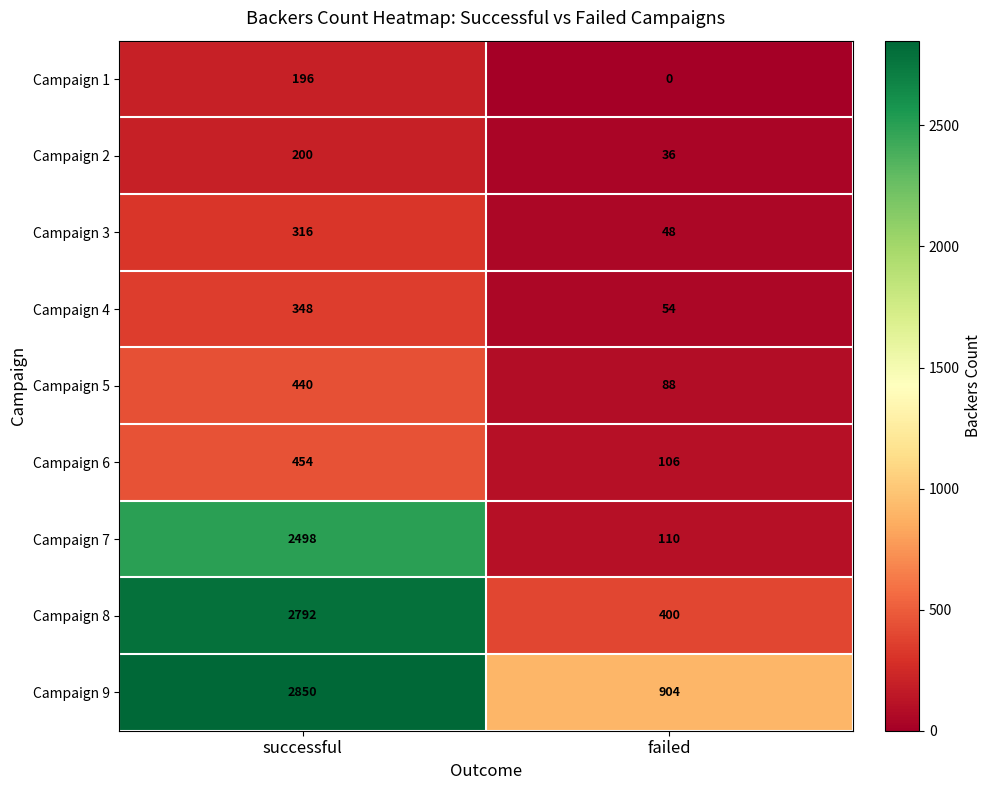

What is the sum of the Campaign 6 values at successful and failed?

560